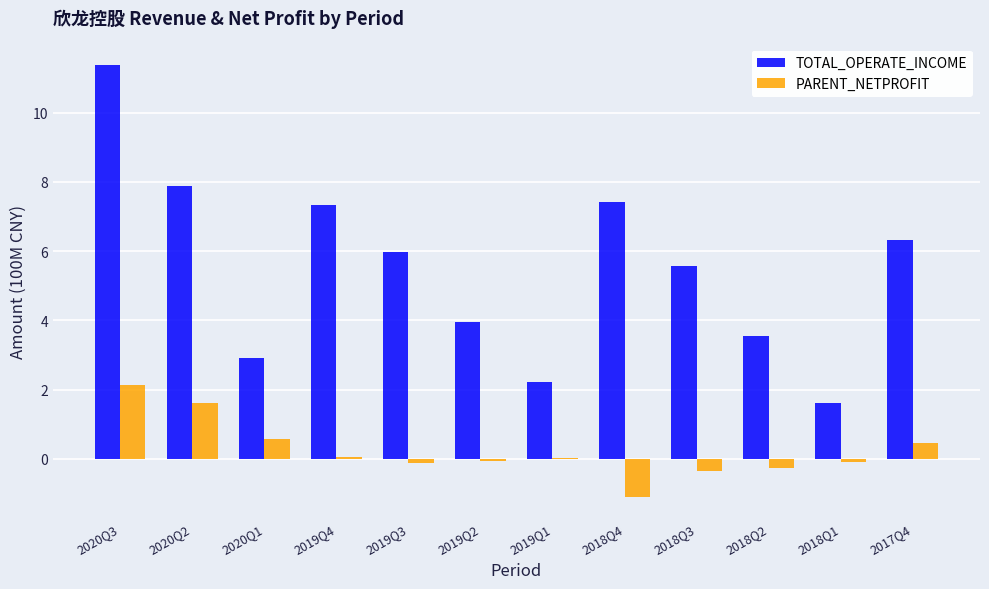

How many data points does each series have?

12